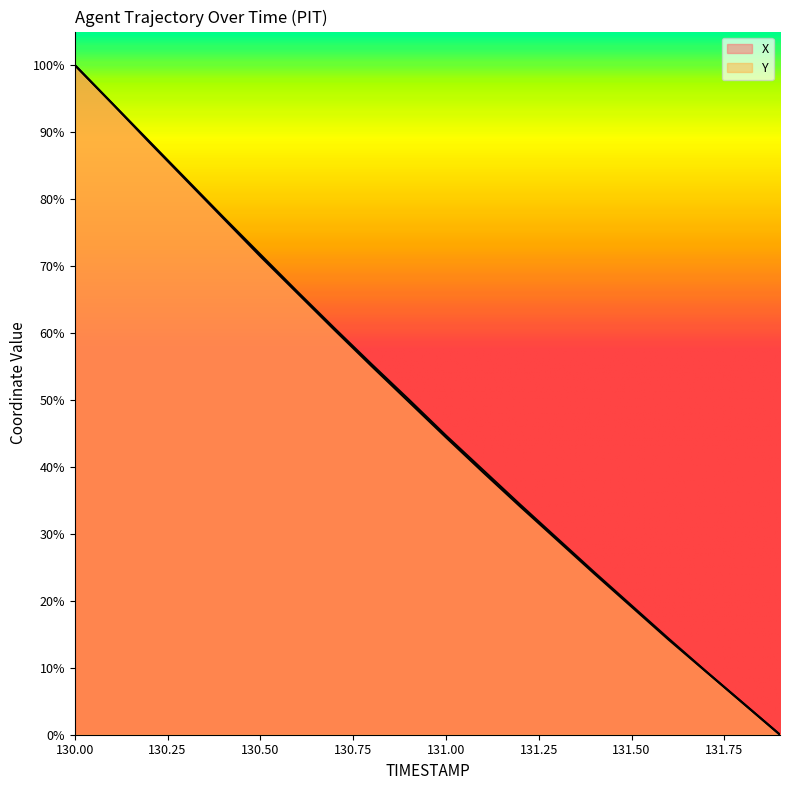

At which category is the sum across all series the highest?

130.0